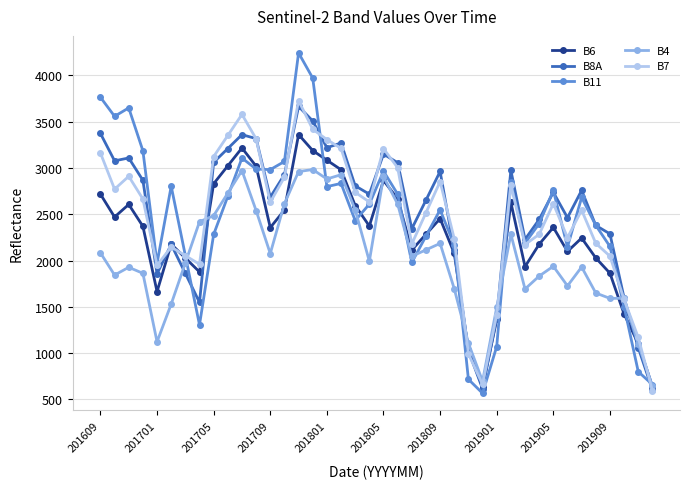

What is the value of the B6 point at the 33rd from the left?

2359